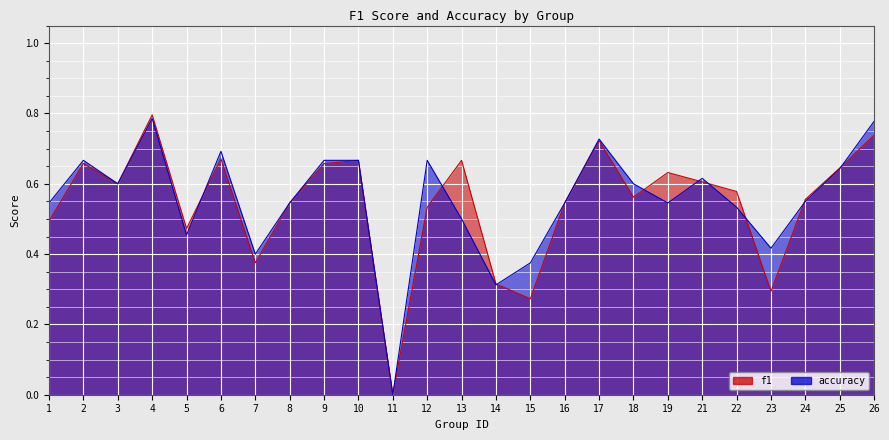

Where is accuracy nearest to the value 0?

11